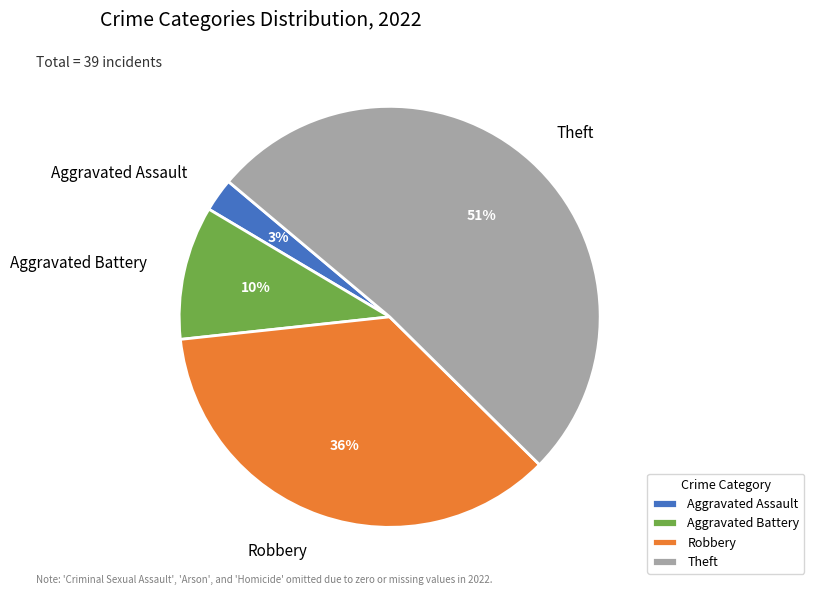

The Aggravated Assault slice represents 3% of the pie. True or false?

True